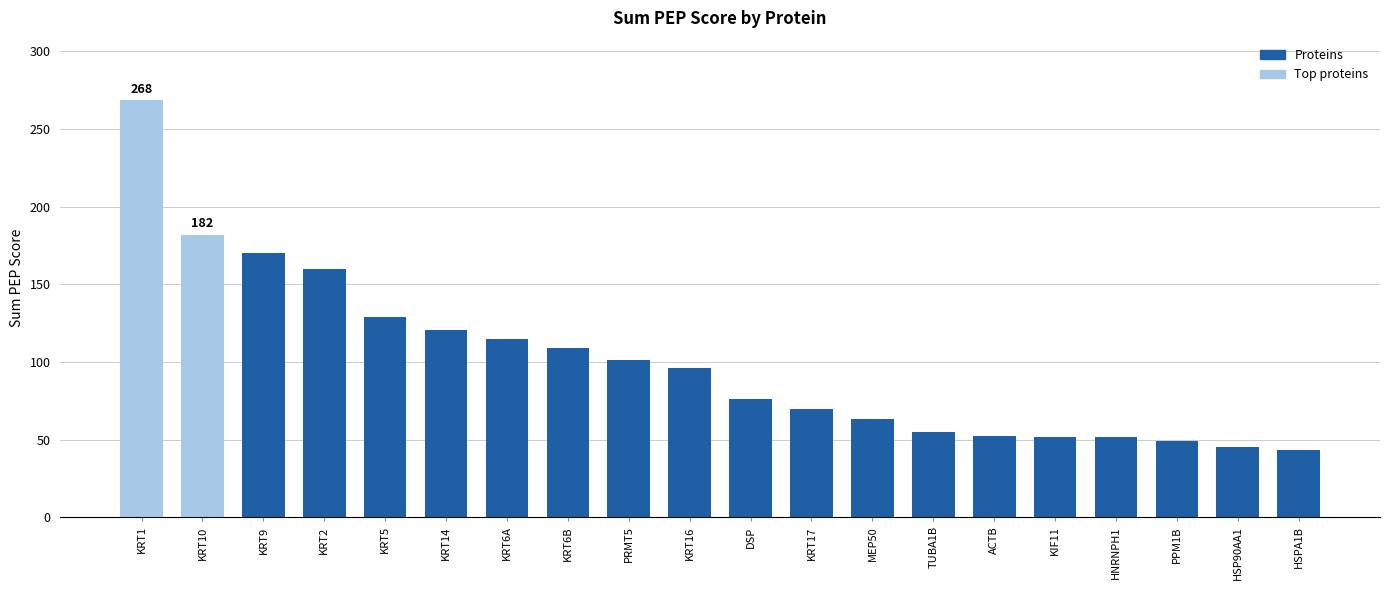

What is the minimum value shown in the chart?

43.5